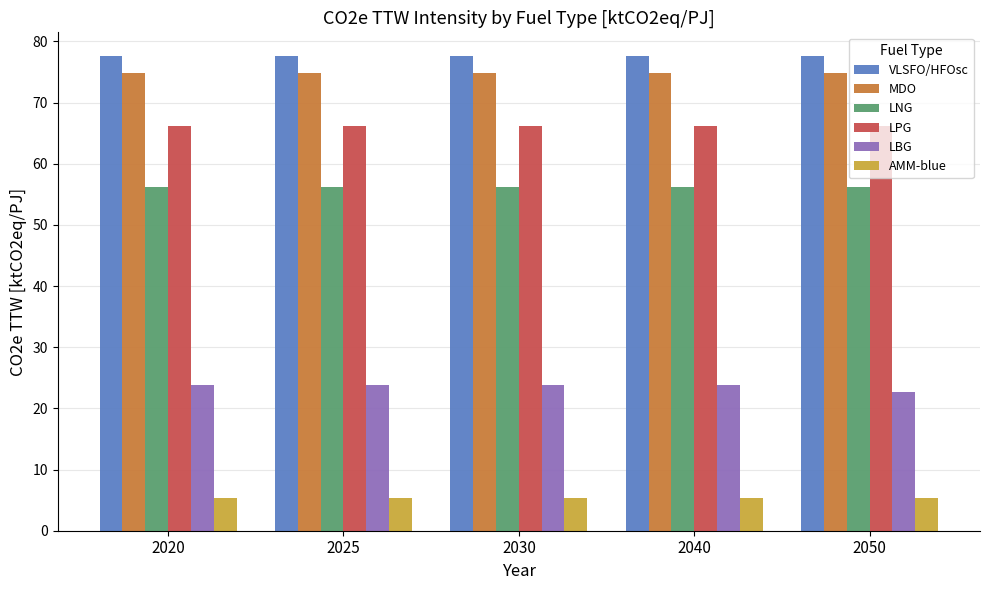

True or false: LBG has a value of 23.8 at 2040.

True